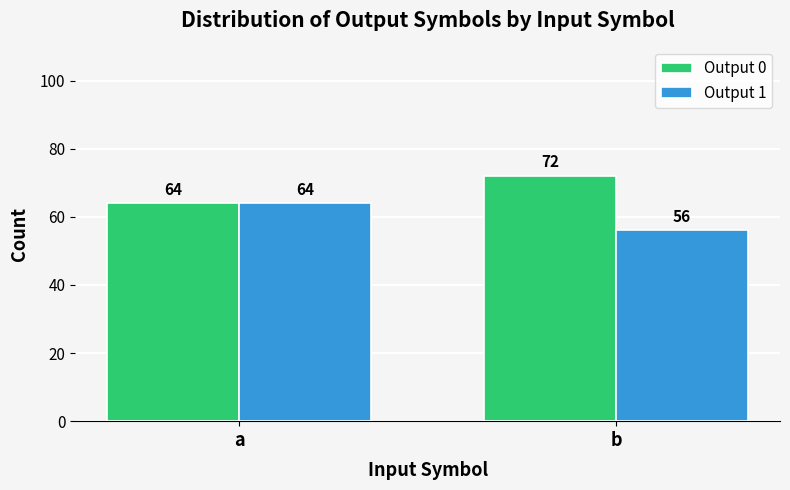

What is the sum of all Output 0 values?

136